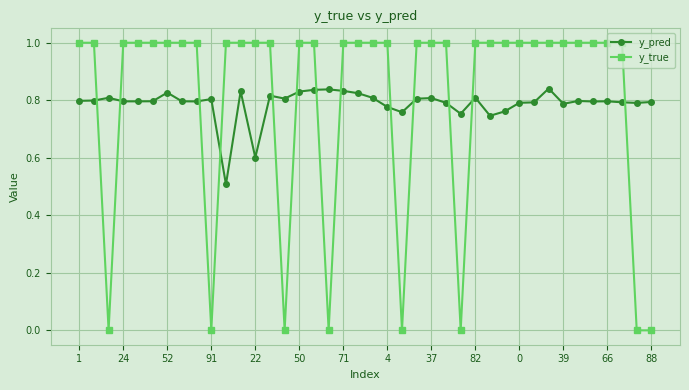

At how many categories does at least one series exceed 0?

40